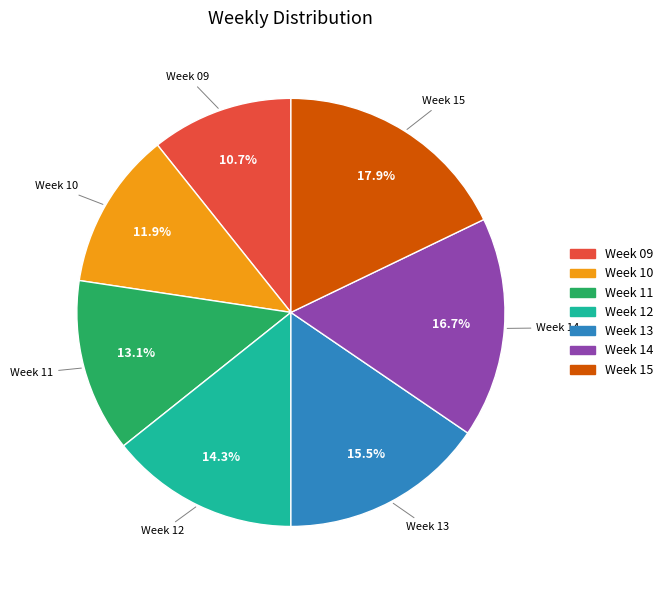

To the nearest percent, what is the average slice percentage?

14%